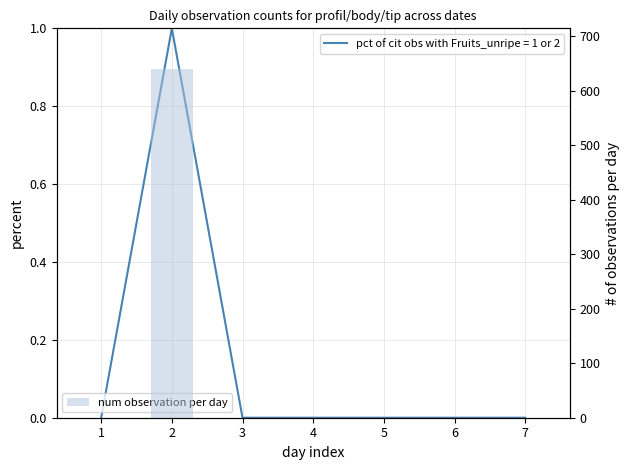

Count the number of categories in the chart.

7